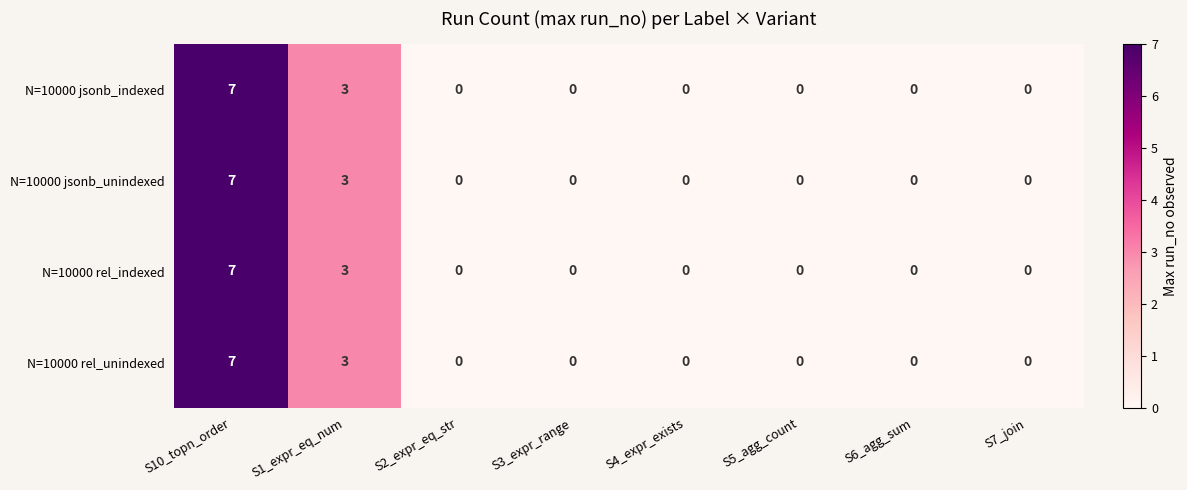

At which category is the sum across all series the highest?

S10_topn_order